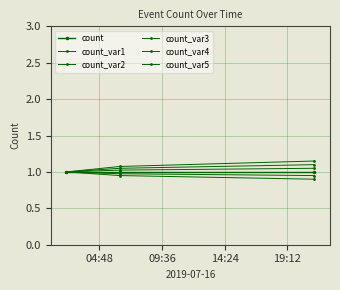

Does the chart have visible grid lines?

Yes